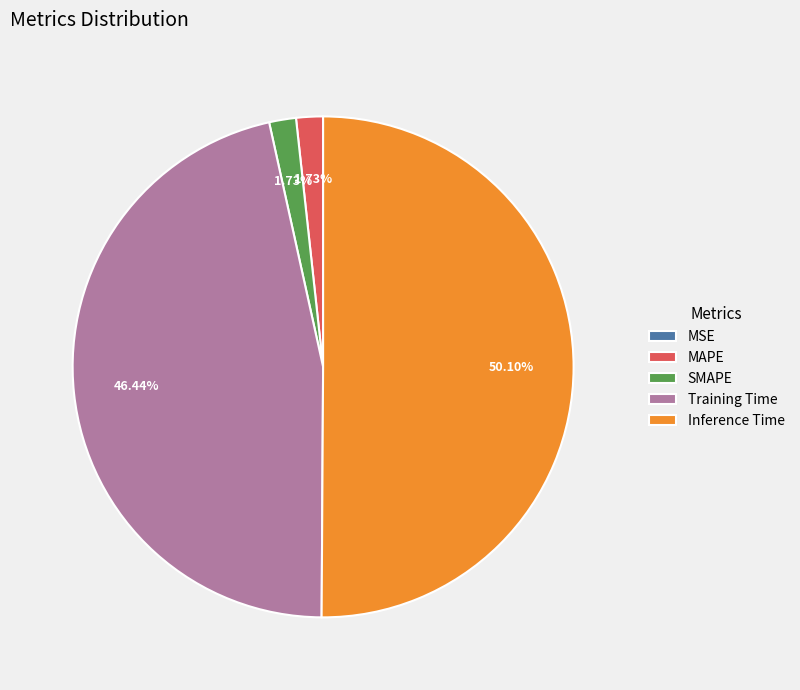

To the nearest percent, what portion does Training Time represent?

46%